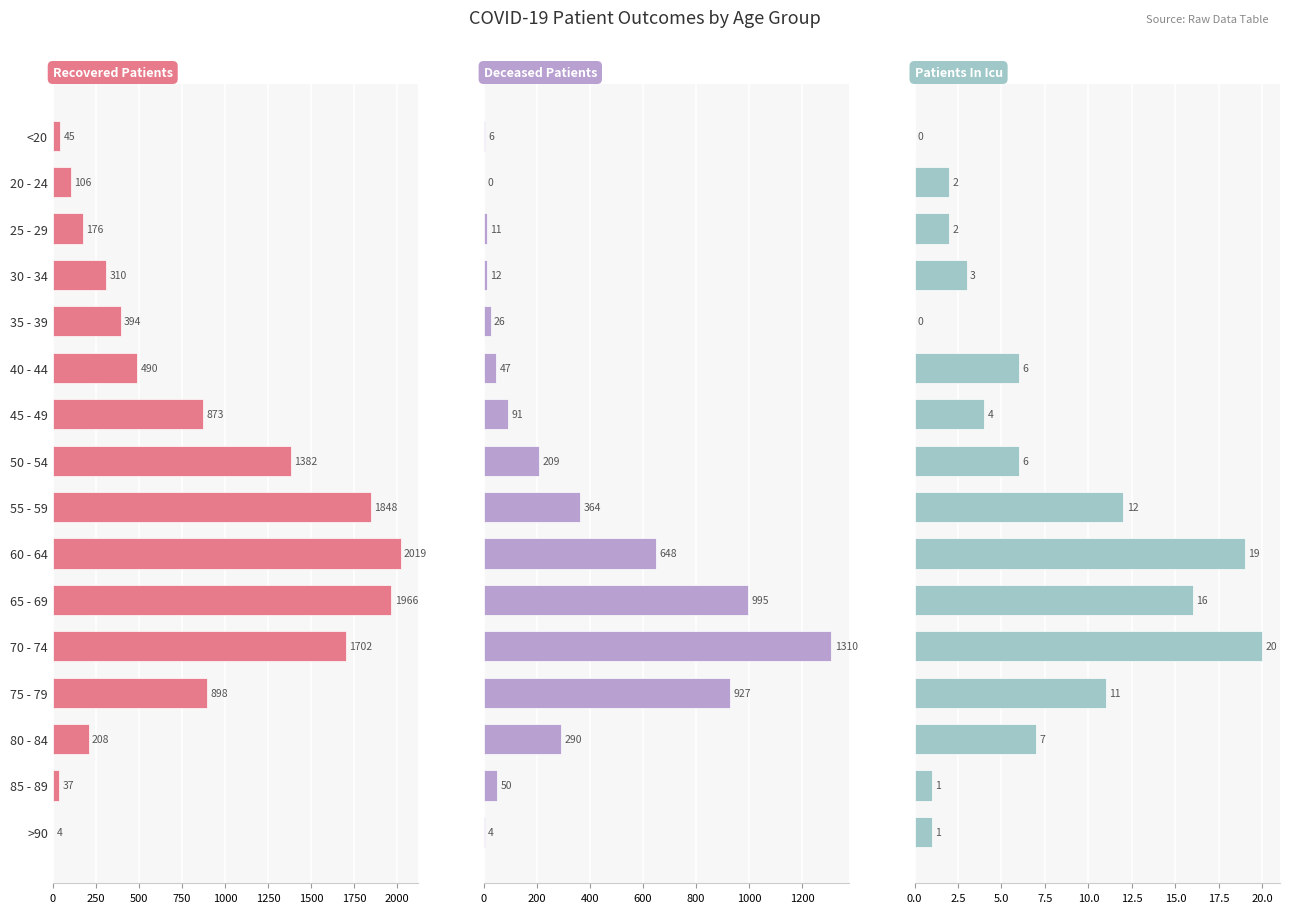

Is the value of patients_in_icu at 75 - 79 greater than the value of recovered_patients at 75 - 79?

No